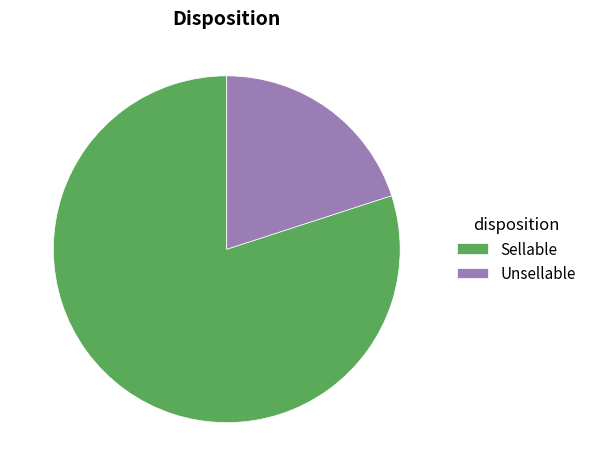

Combined, do Sellable and Unsellable account for over 50%?

Yes